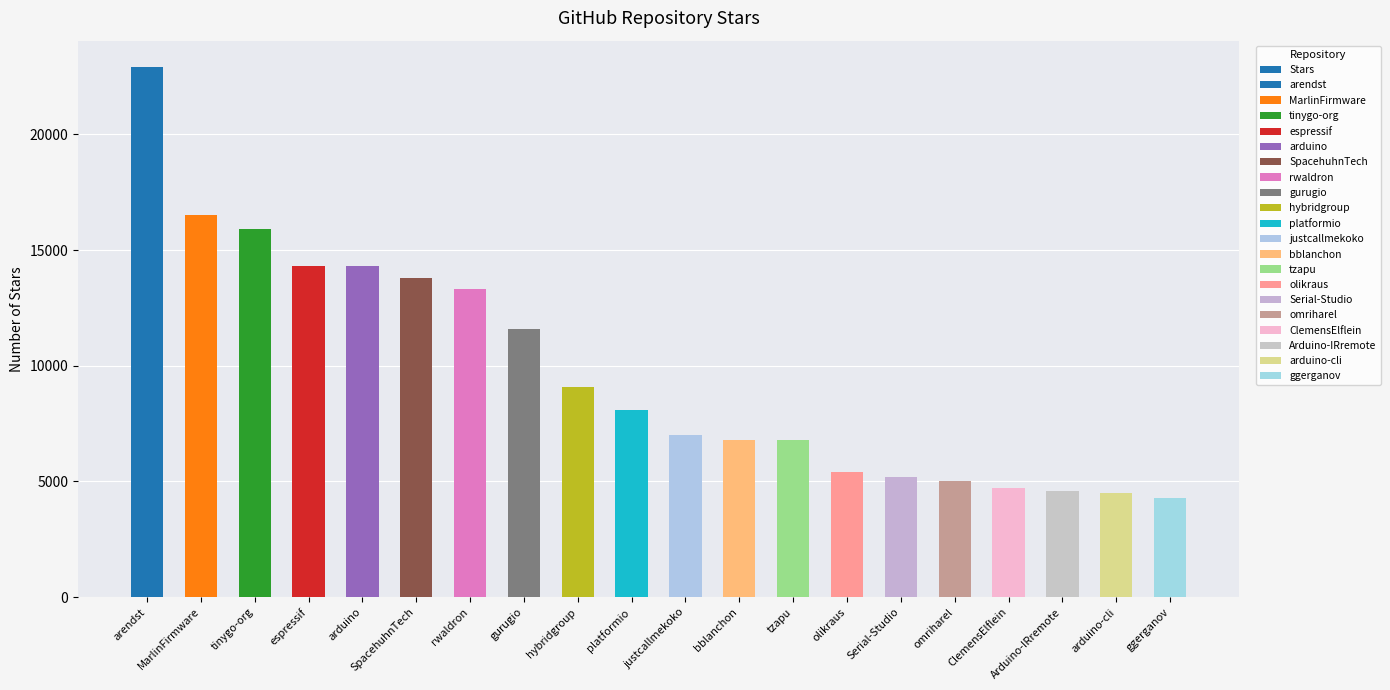

Reading left to right, extract all data points from this chart.

22900	16500	15900	14300	14300	13800	13300	11600	9100	8100	7000	6800	6800	5400	5200	5000	4700	4600	4500	4300